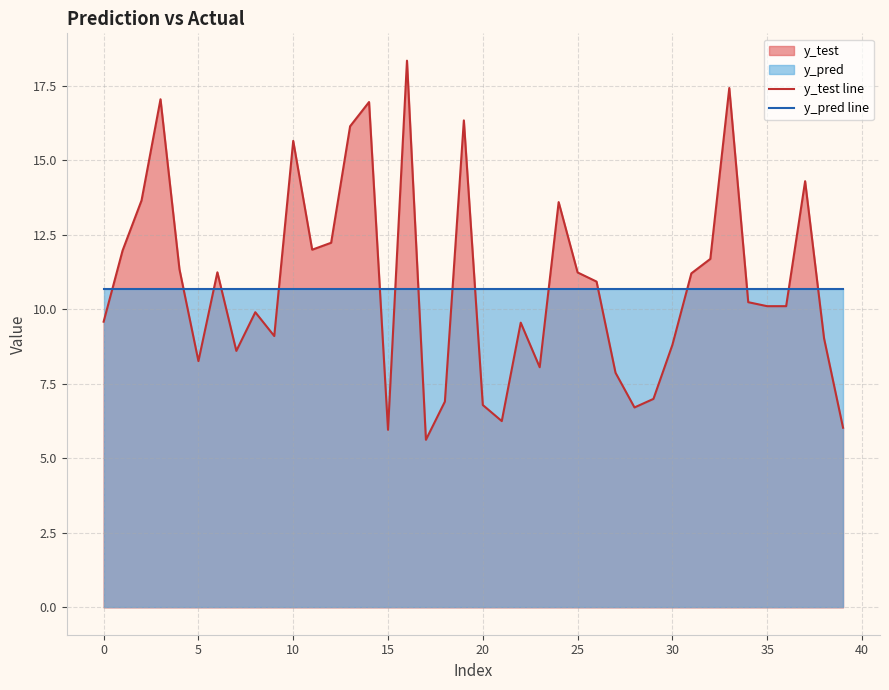

Which series has the widest spread of values?

y_test line